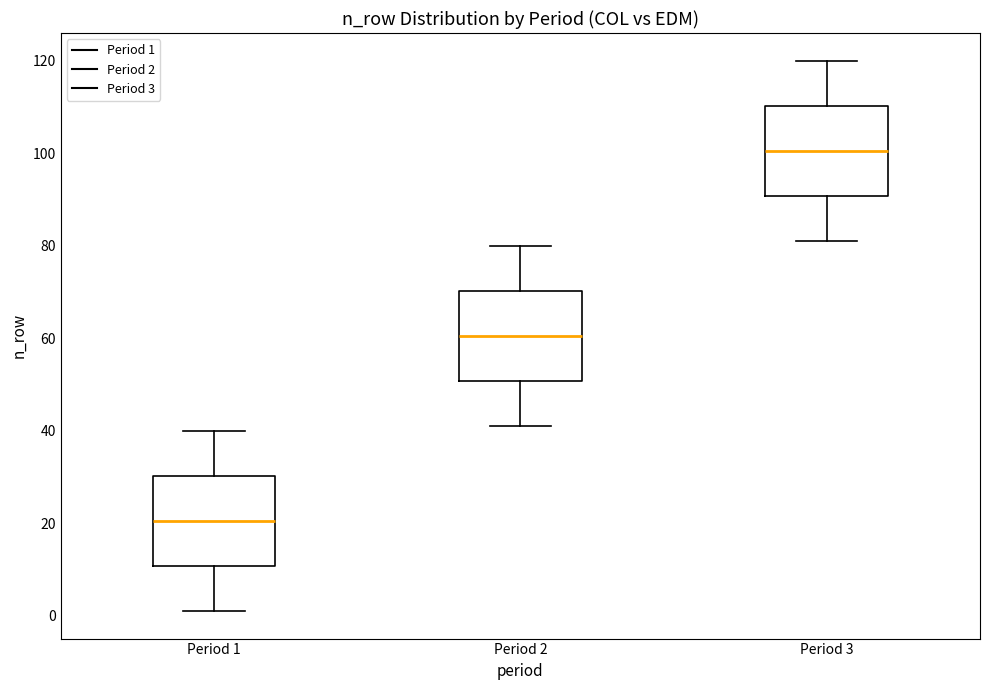

Where does the median line of the box for Period 3 sit on the y-axis? The values are not printed on the chart, so give them approximately, as read against the axis.

100